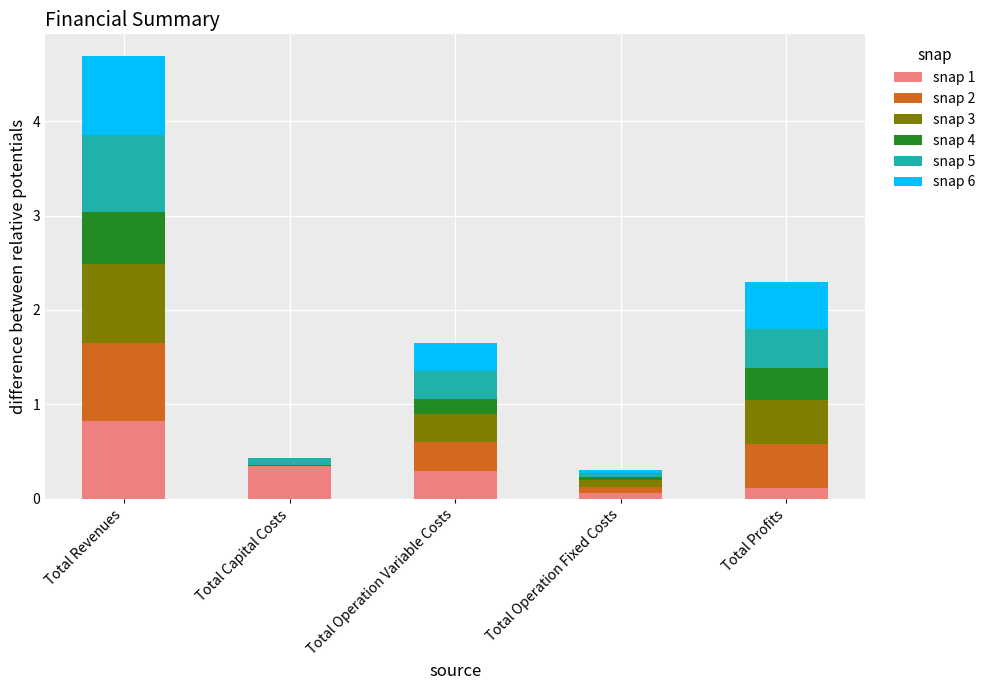

Reading left to right, what are the values for snap 1?

Total Revenues=0.8	Total Capital Costs=0.3	Total Operation Variable Costs=0.3	Total Operation Fixed Costs=0.1	Total Profits=0.1